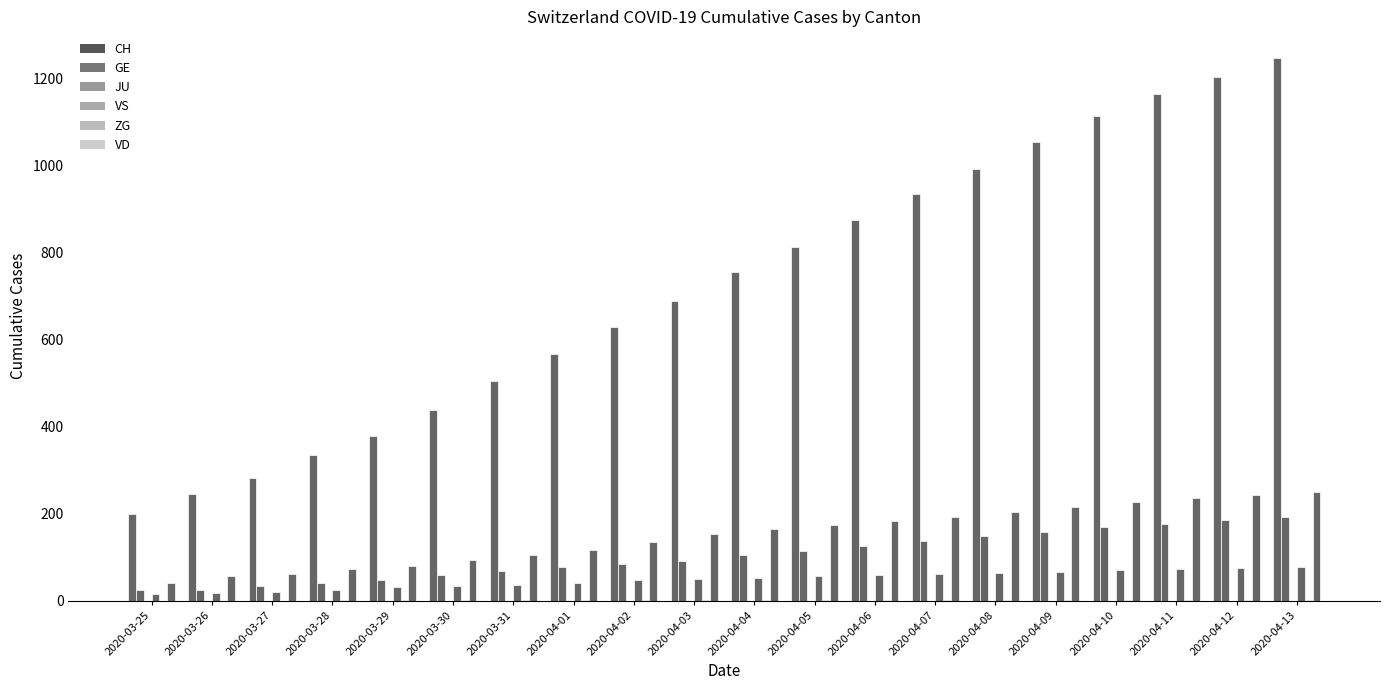

How many groups of bars are there?

20